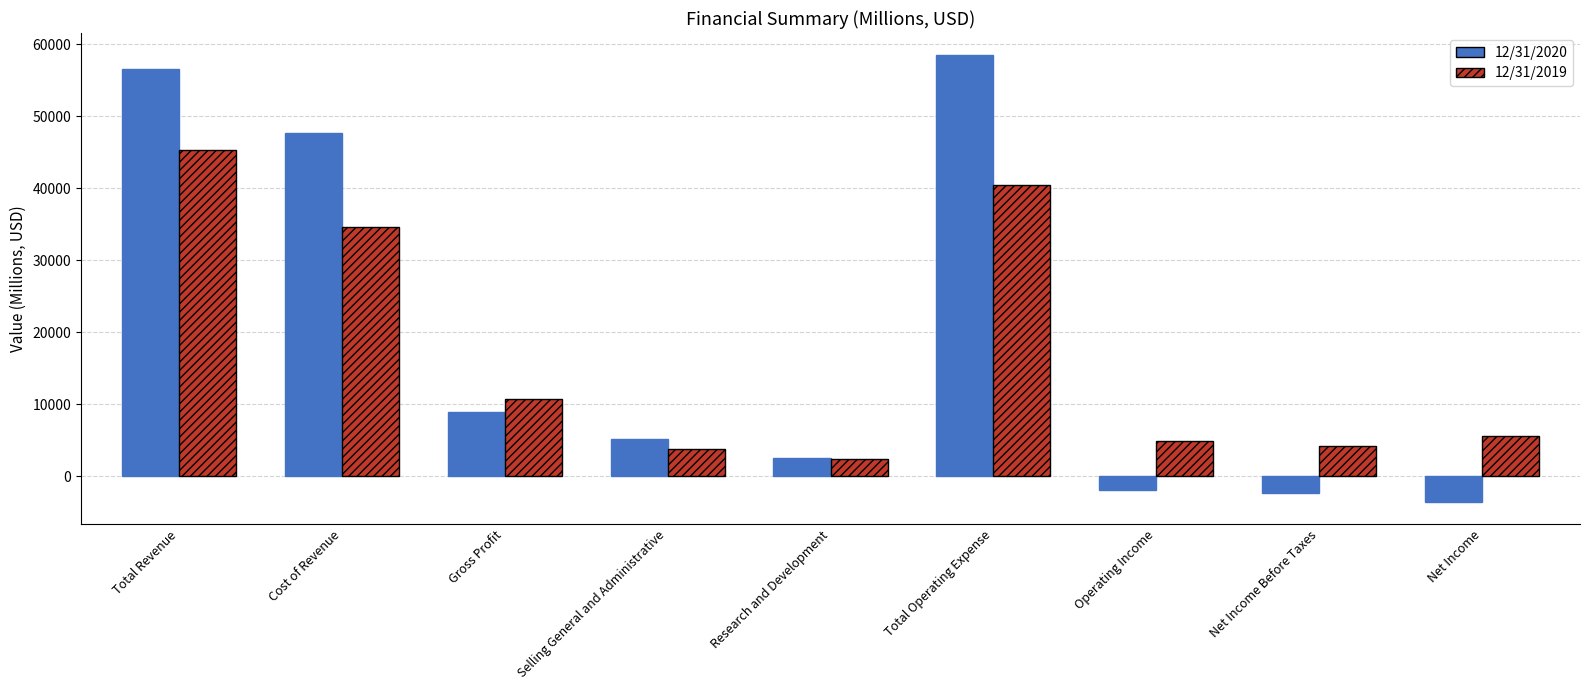

Which series changed the most between Total Operating Expense and Net Income?

12/31/2020